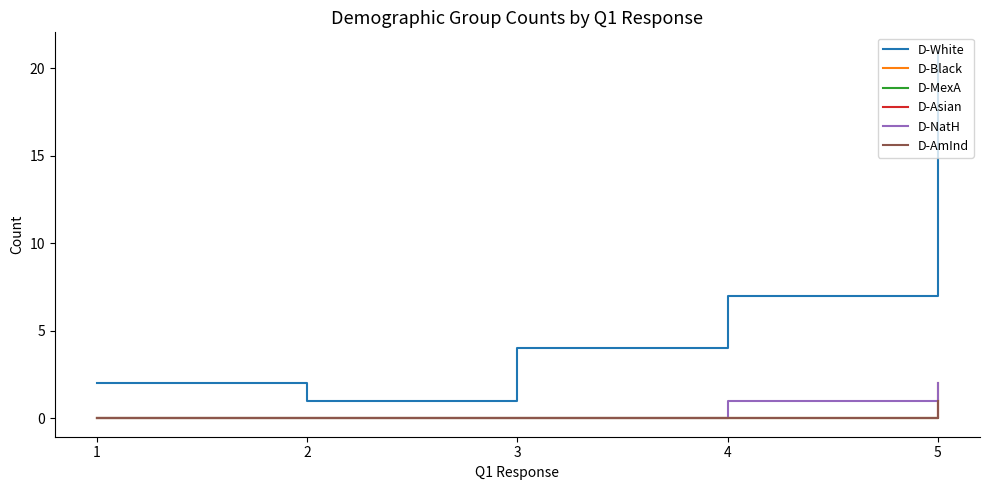

Does the chart display data point markers on the line(s)?

No